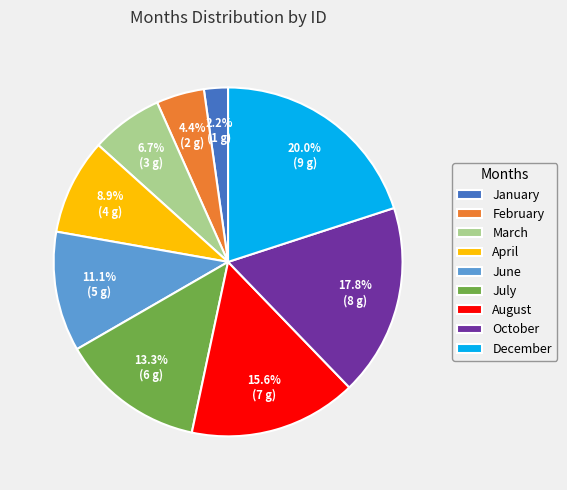

What is the total percentage of March and June?

17.8%